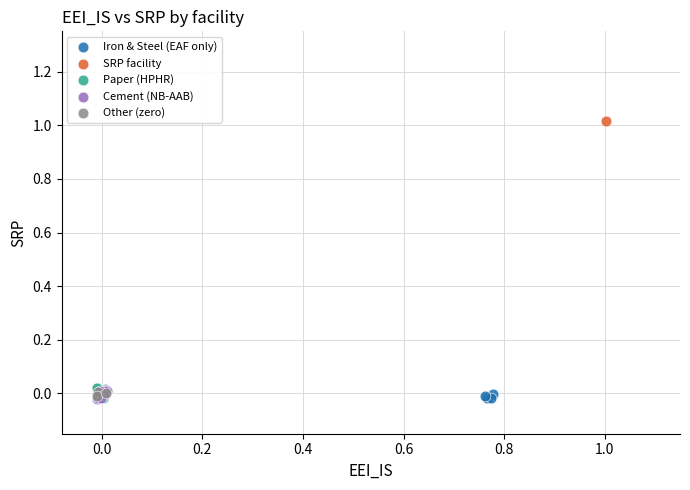

What are all the series names shown in the legend?

Iron & Steel (EAF only), SRP facility, Paper (HPHR), Cement (NB-AAB), Other (zero)